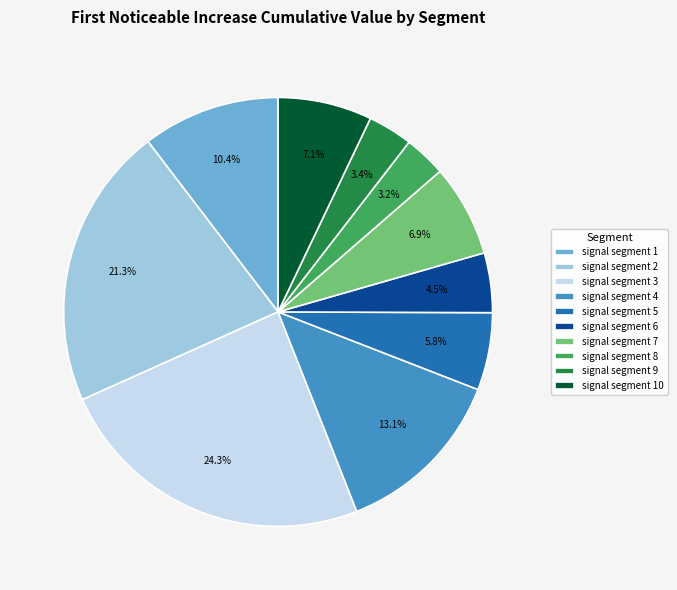

Do signal segment 7 and signal segment 6 together represent more than half of the pie?

No